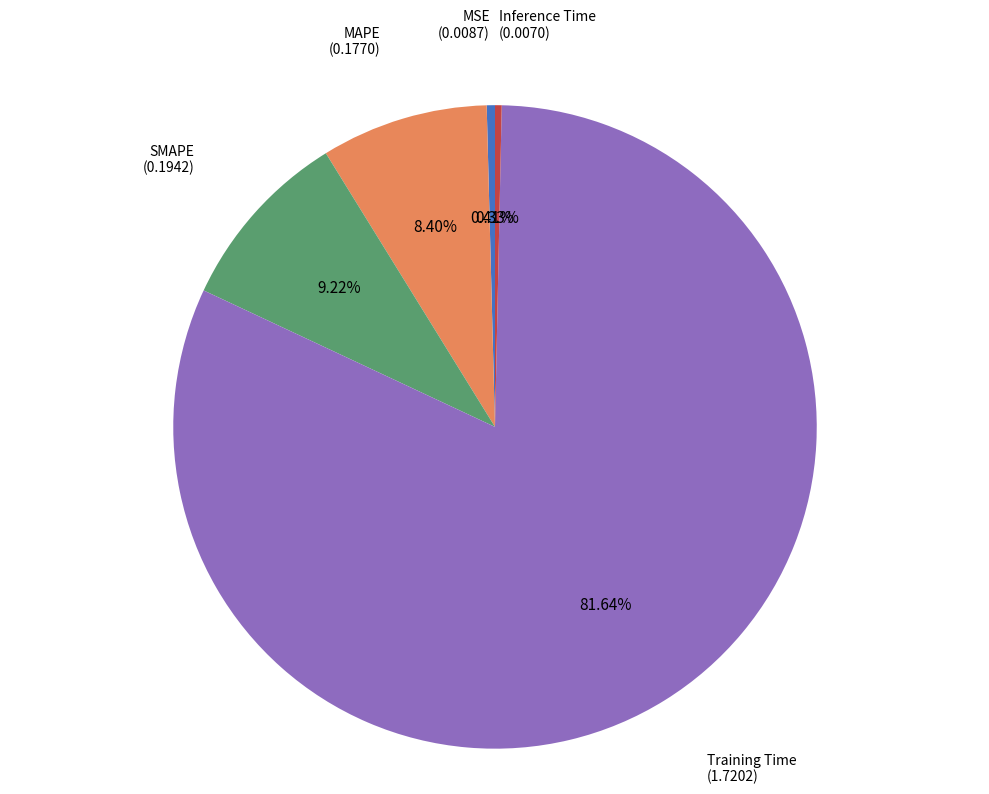

Is there a majority slice in this chart?

Yes